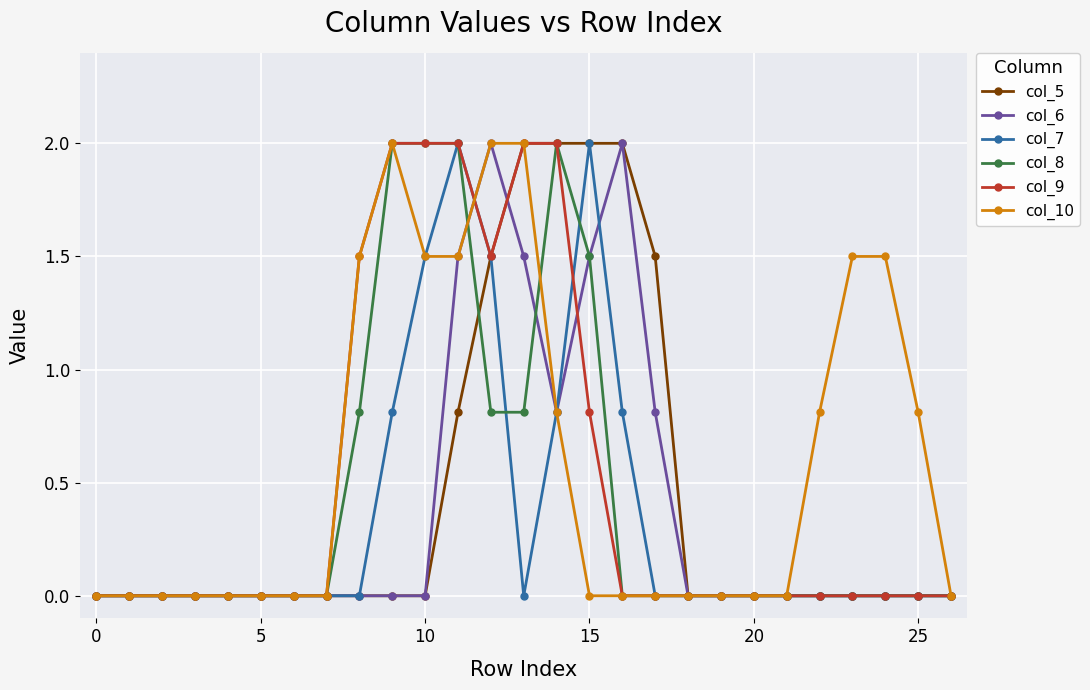

What is the maximum value shown in the chart?

2.0